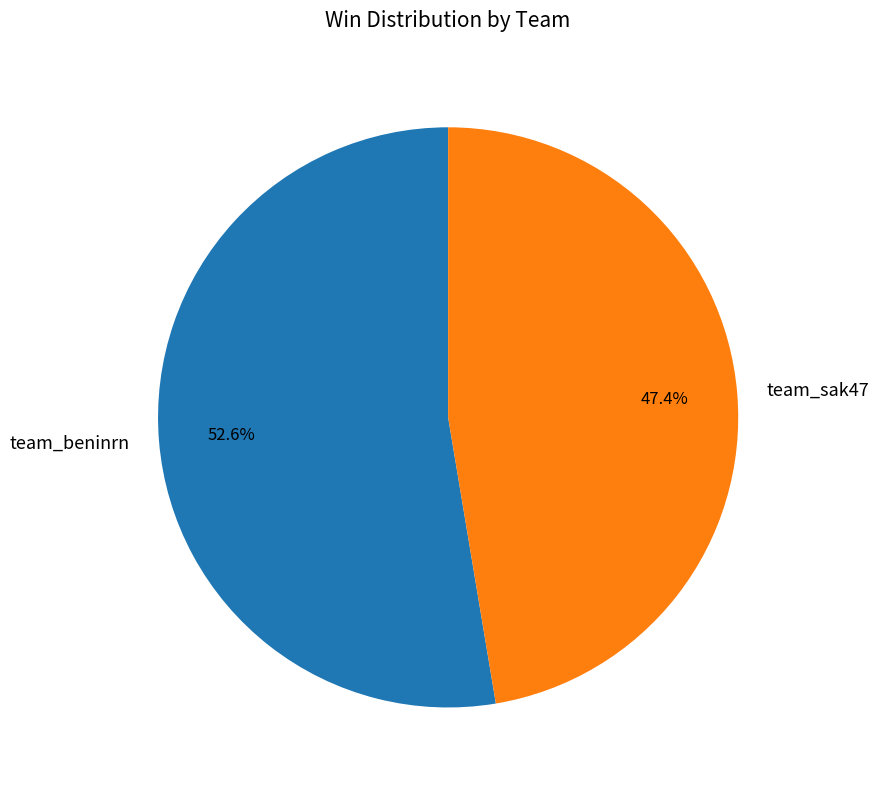

What percentage is NOT represented by team_beninrn?

47.4%